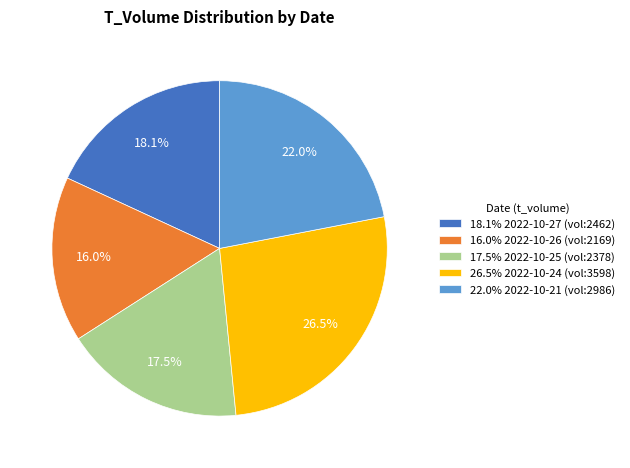

Is there any slice that represents more than half of the pie?

No